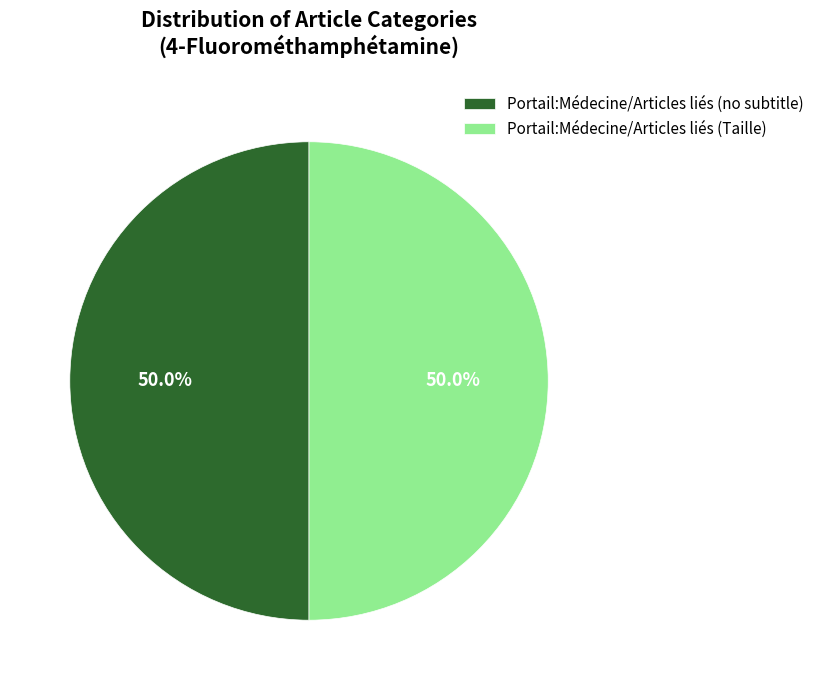

Approximately how many times larger is the value at Portail:Médecine/Articles liés (Taille) compared to Portail:Médecine/Articles liés (no subtitle)?

1.0